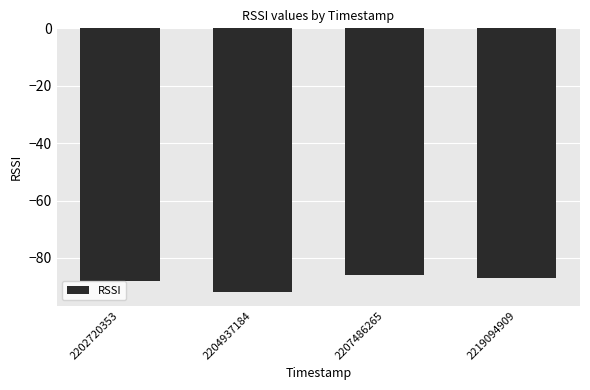

What is the smallest value displayed?

-92